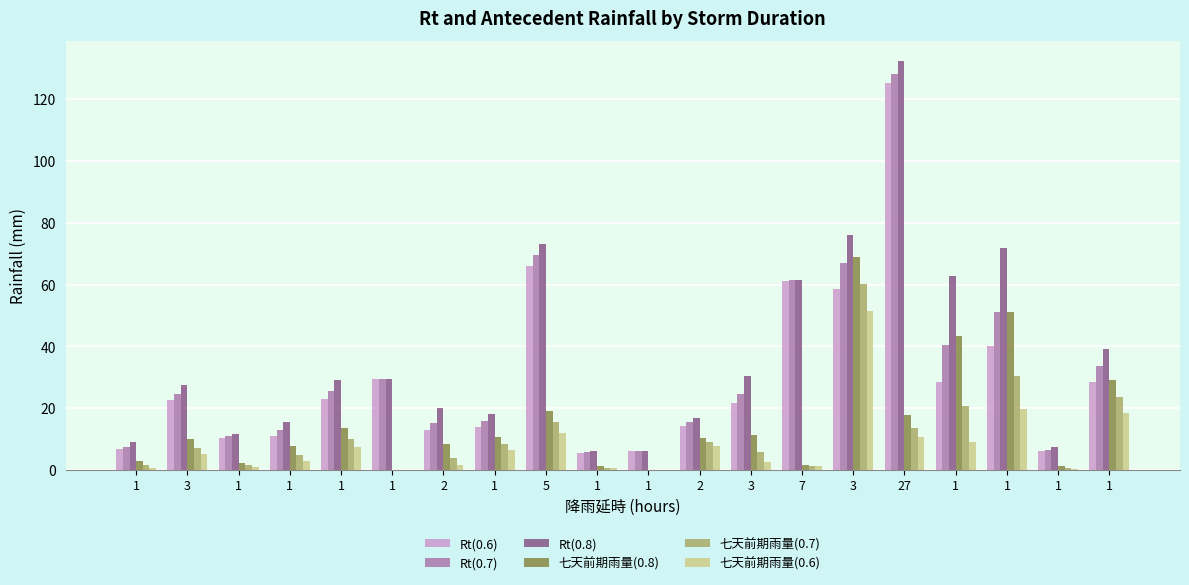

True or false: 七天前期雨量(0.7) has a value of 30.5 at 1.

True